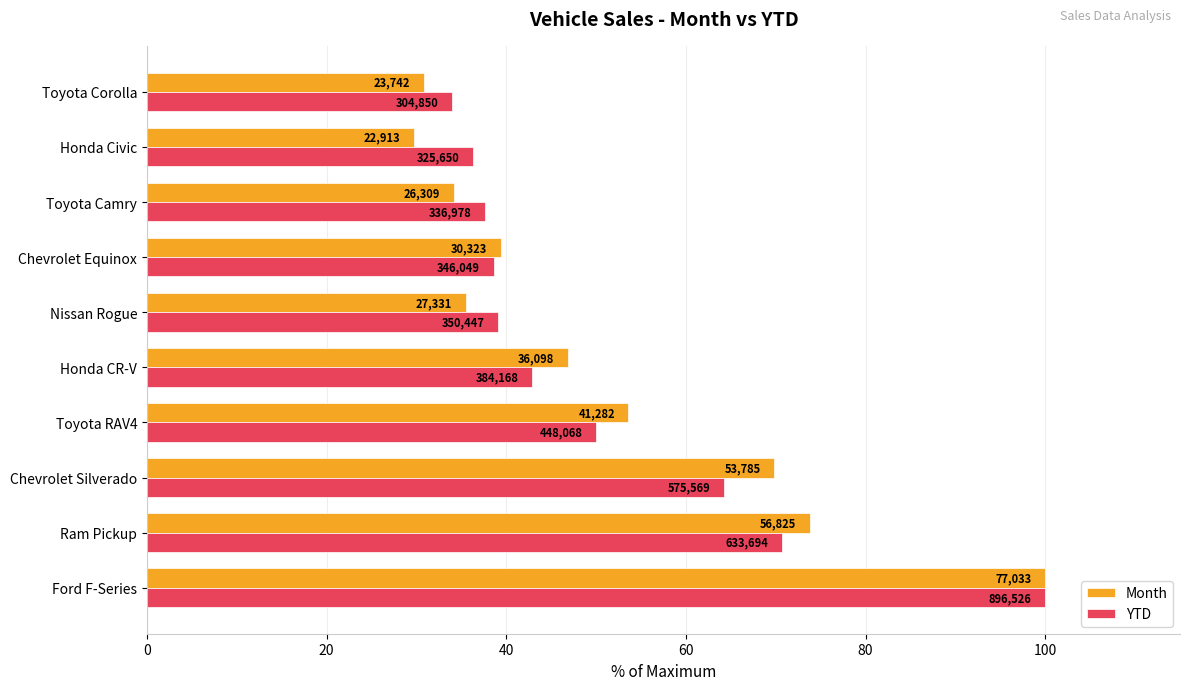

What are all the series names shown in the legend?

Month, YTD